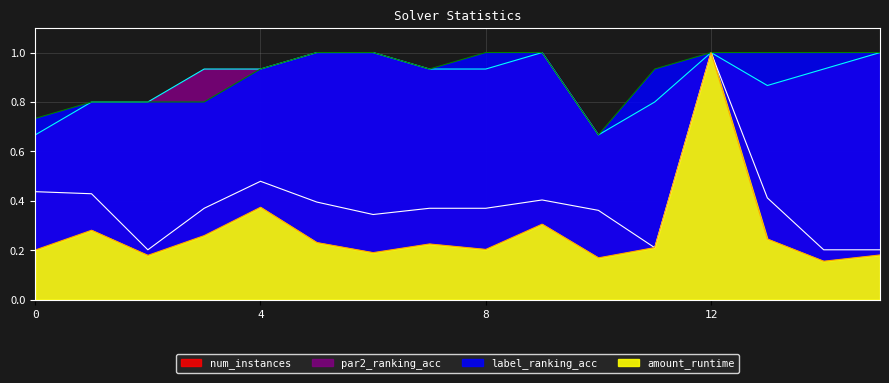

Which category has the highest value in the par2_ranking_acc series?

5